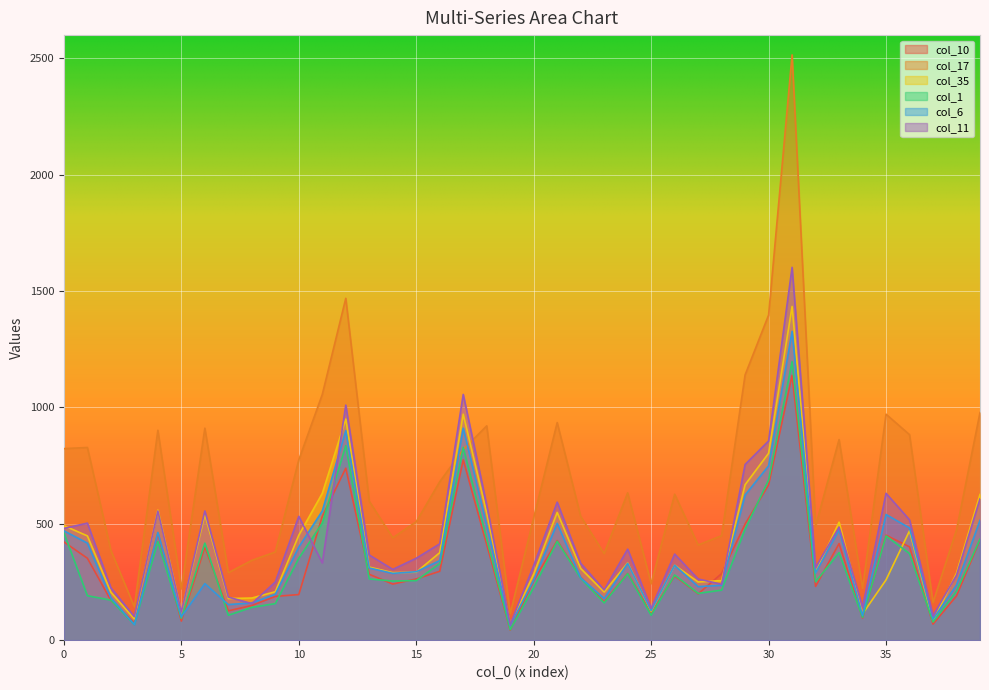

Which series has the largest range (max minus min)?

col_17